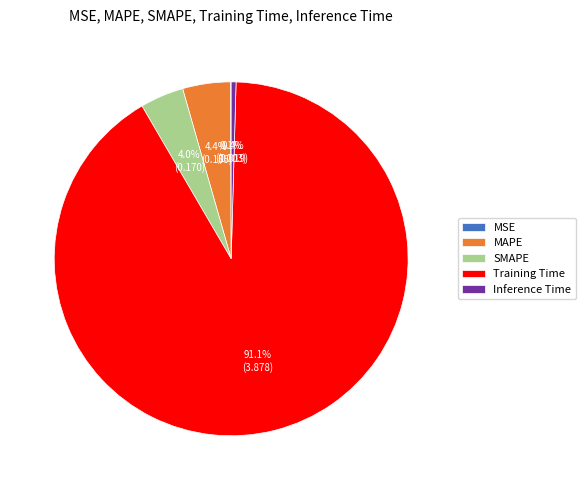

Which category accounts for the majority?

Training Time